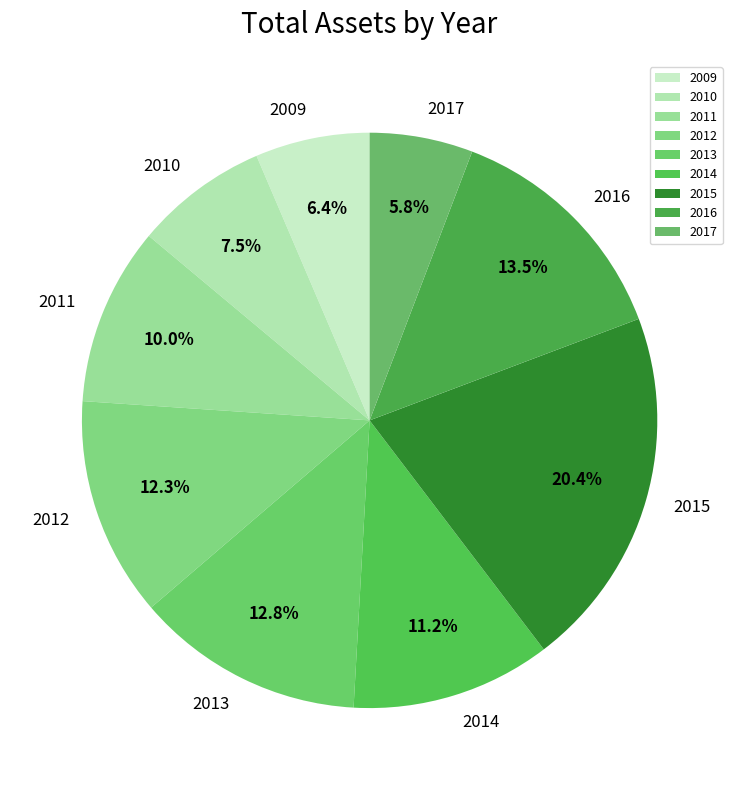

What percentage is the 2011 slice, to the nearest percent?

10%